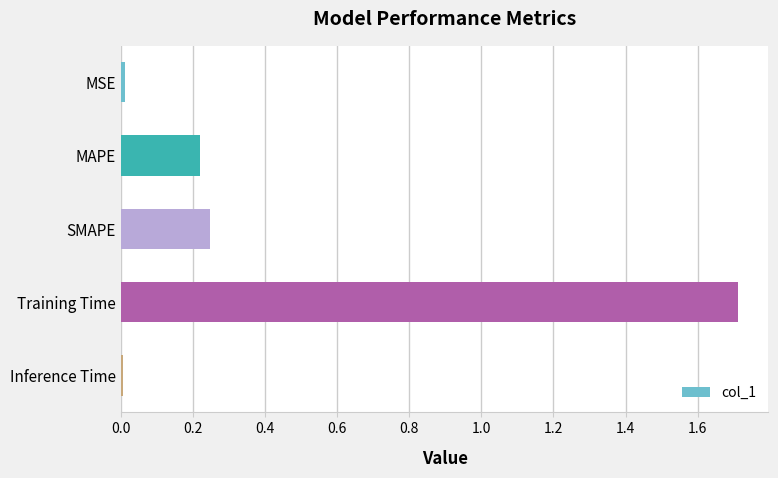

What is the maximum value shown in the chart?

1.7